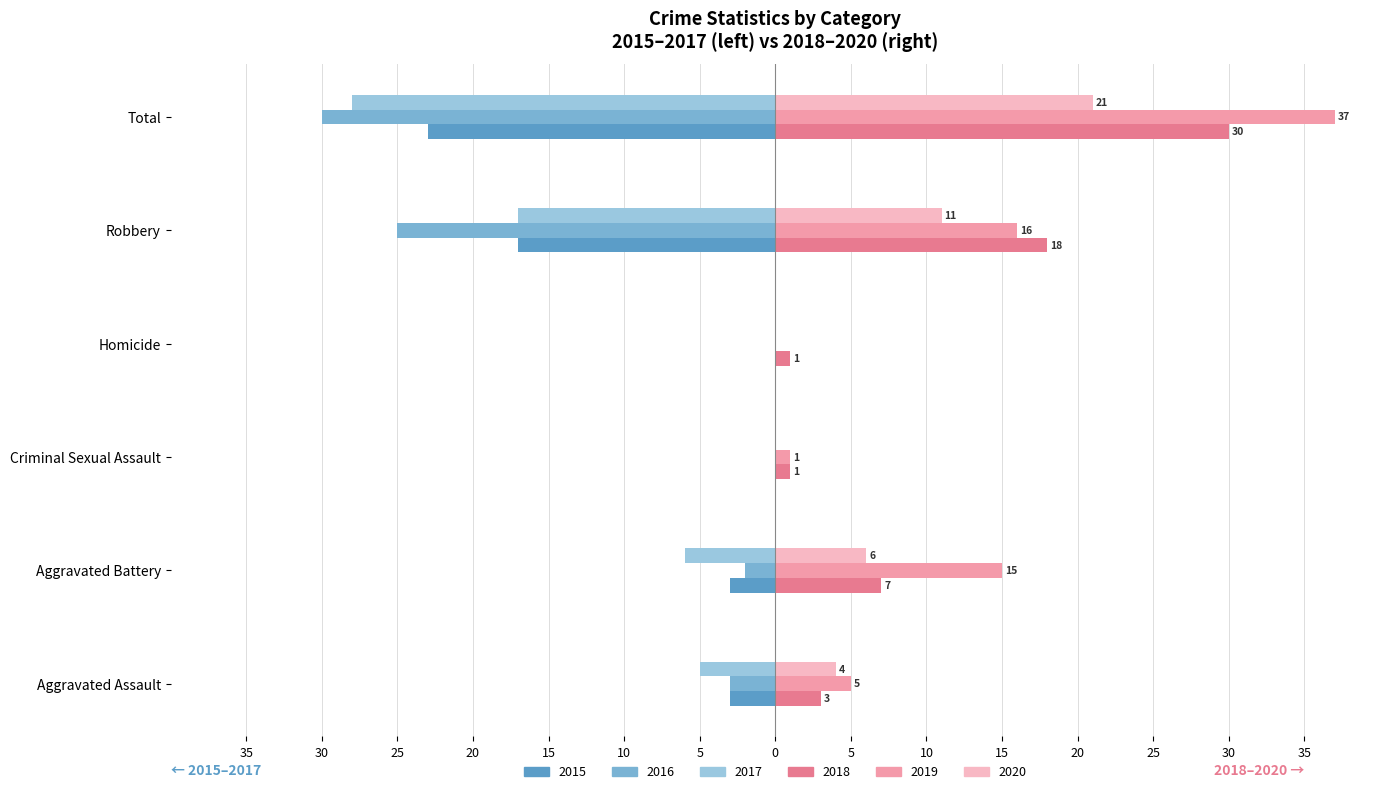

What are all the series names shown in the legend?

2015, 2016, 2017, 2018, 2019, 2020